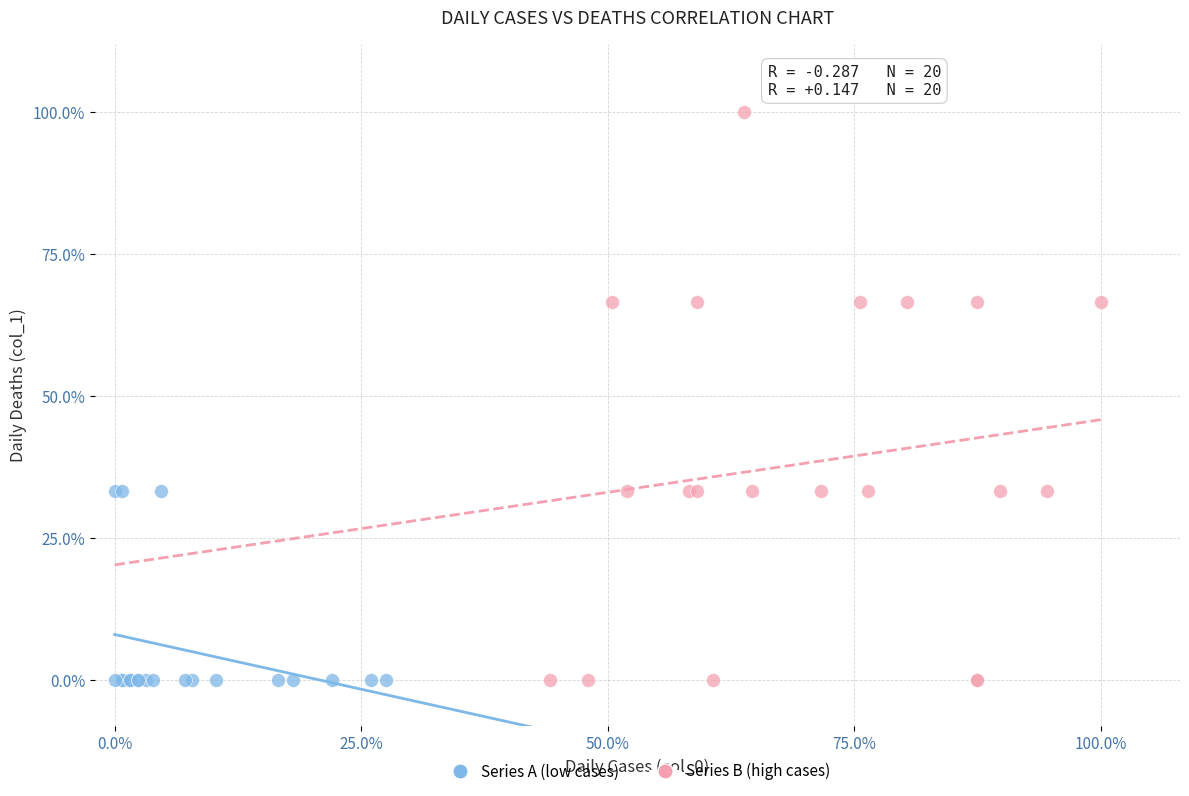

What are all the series names shown in the legend?

Series A (low cases), Series B (high cases)